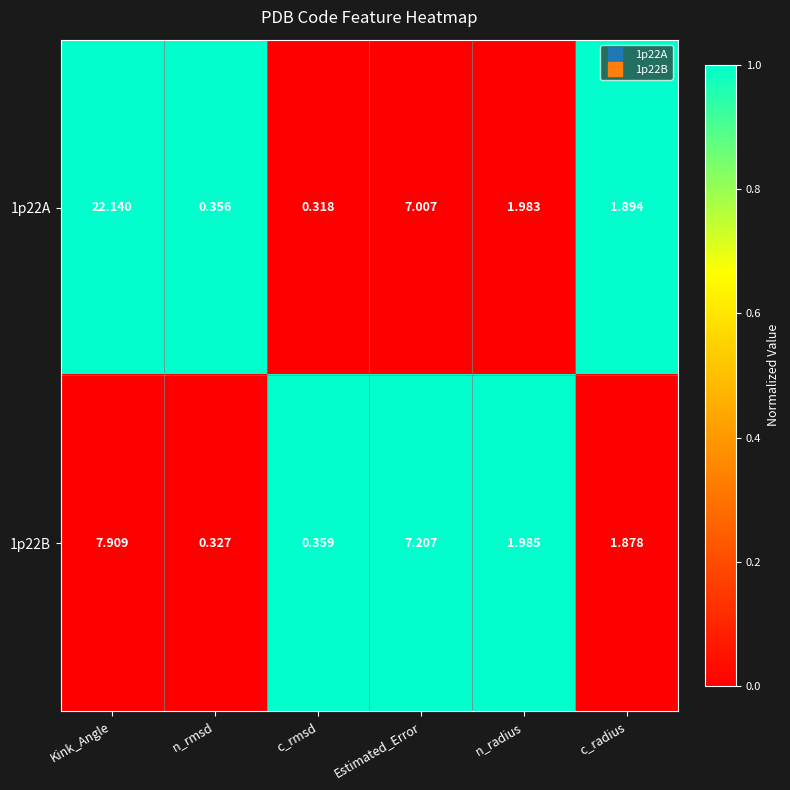

Which series has the widest spread of values?

1p22A